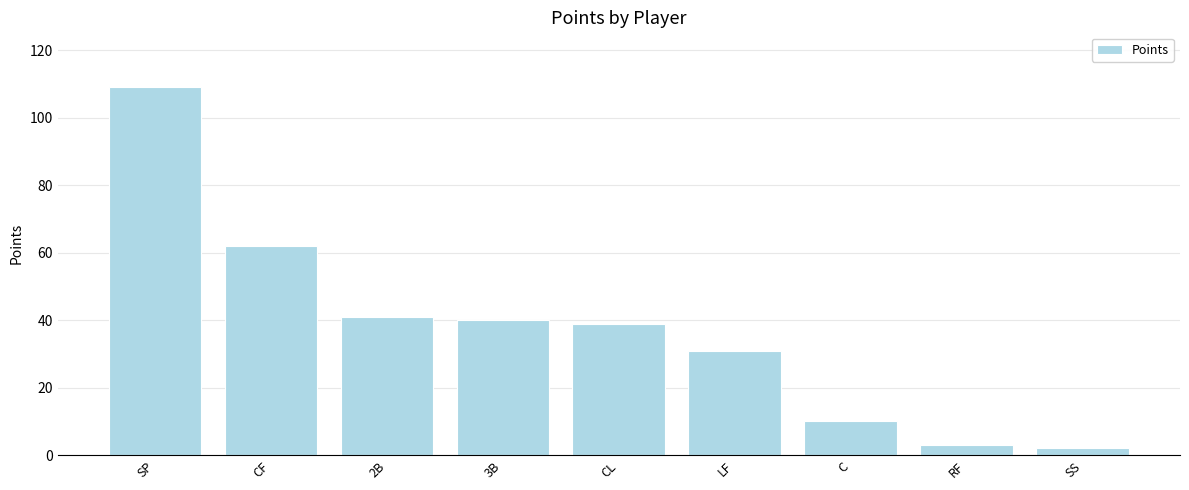

What is the smallest value displayed?

2